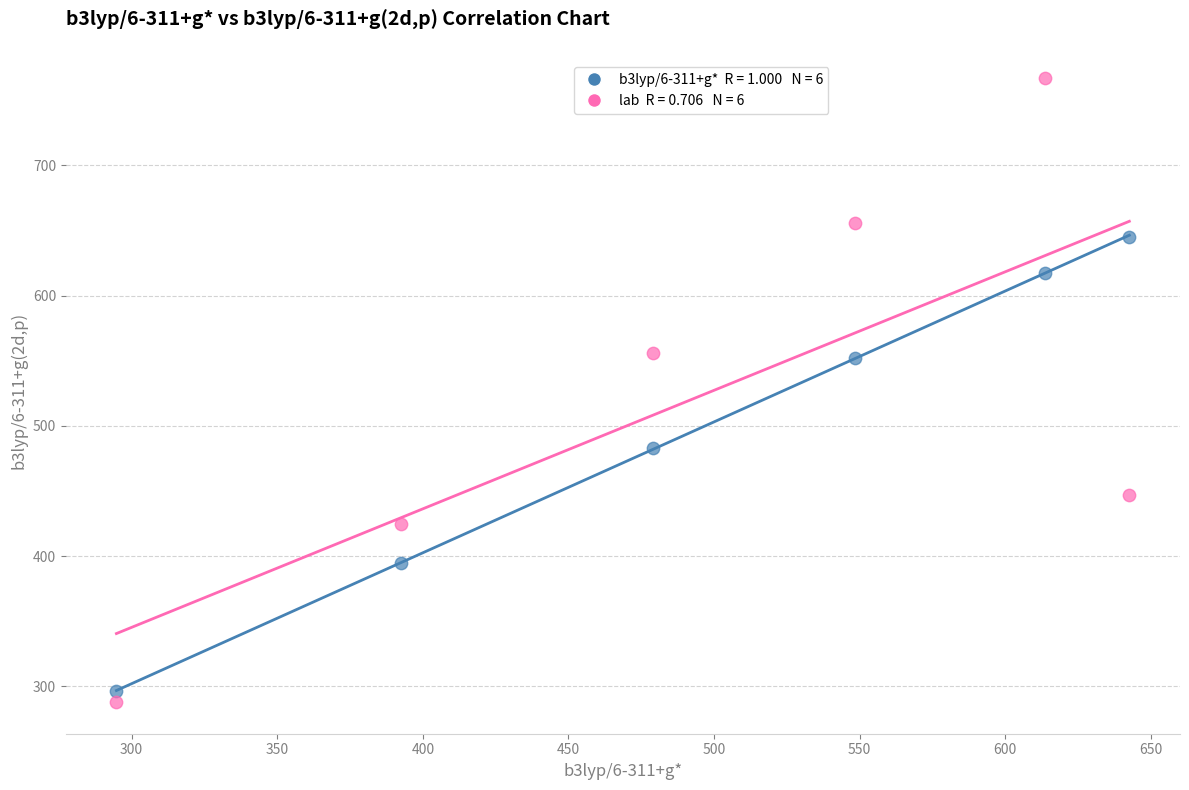

Across all data points, what is the range of Y values (max minus min)?

479.5